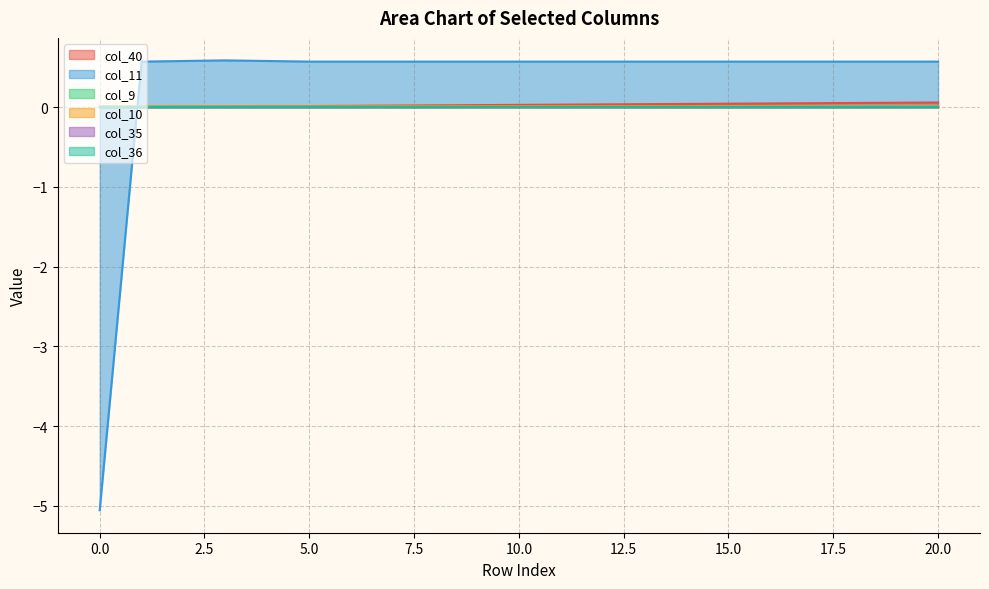

What is the value of the col_11 point at the 6th from the left?

0.6